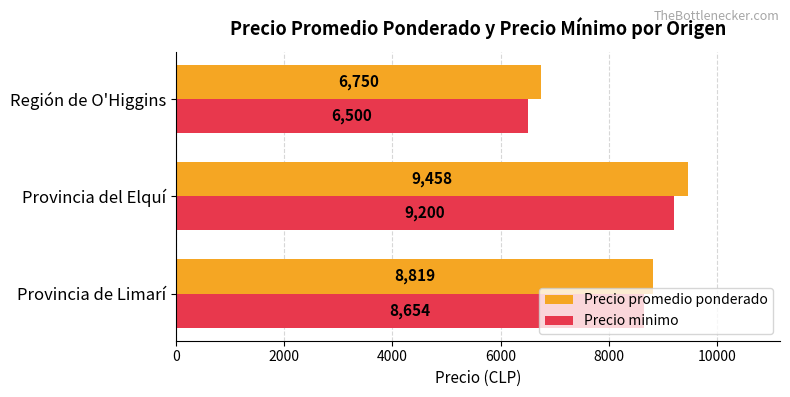

Is it true that Precio promedio ponderado equals 4259 at Región de O'Higgins?

False